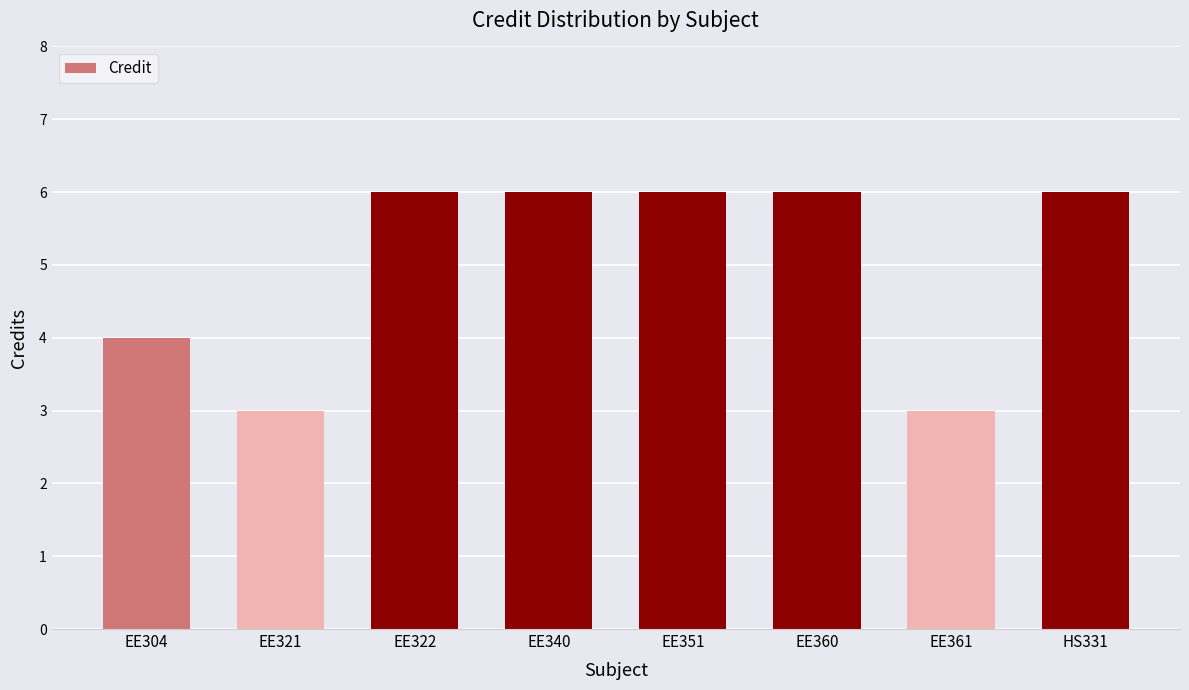

Approximately how many times larger is the value at EE340 compared to EE361?

2.0